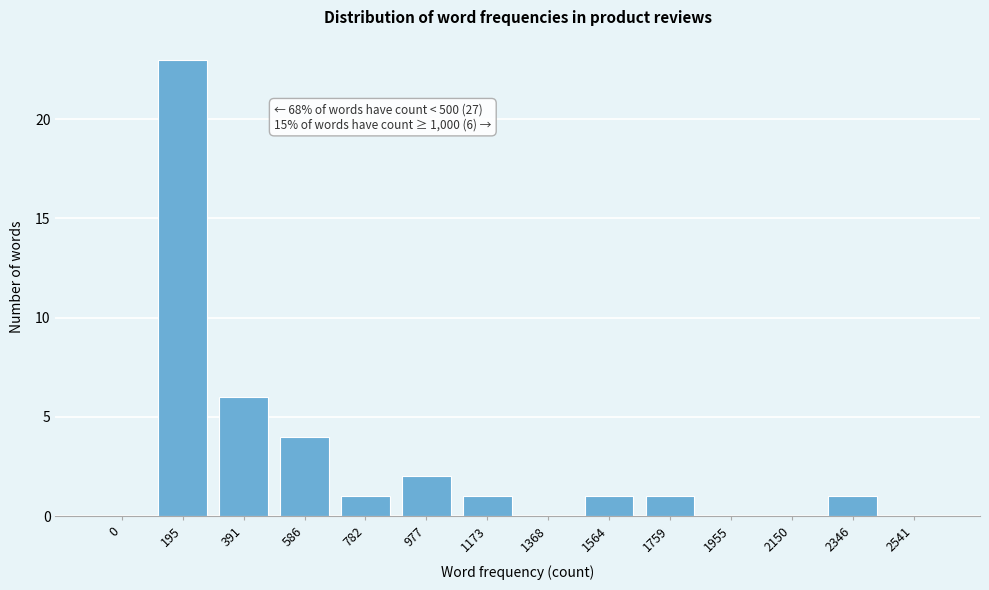

Reading left to right, list all the values displayed in this chart.

0=0	195=23	391=6	586=4	782=1	977=2	1173=1	1368=0	1564=1	1759=1	1955=0	2150=0	2346=1	2541=0